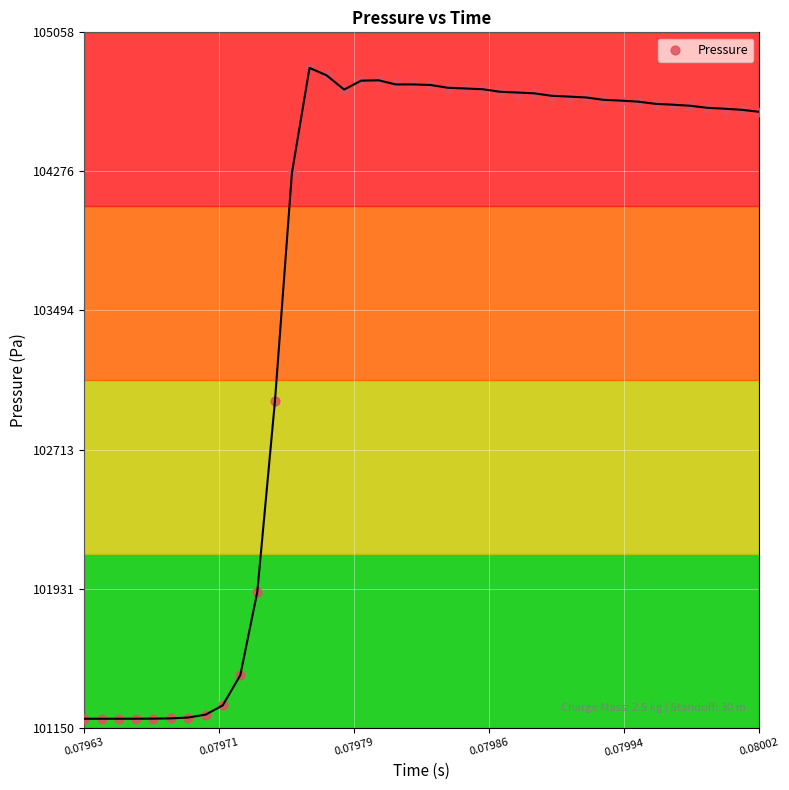

What is the range of Y values (max minus min)?

3658.2